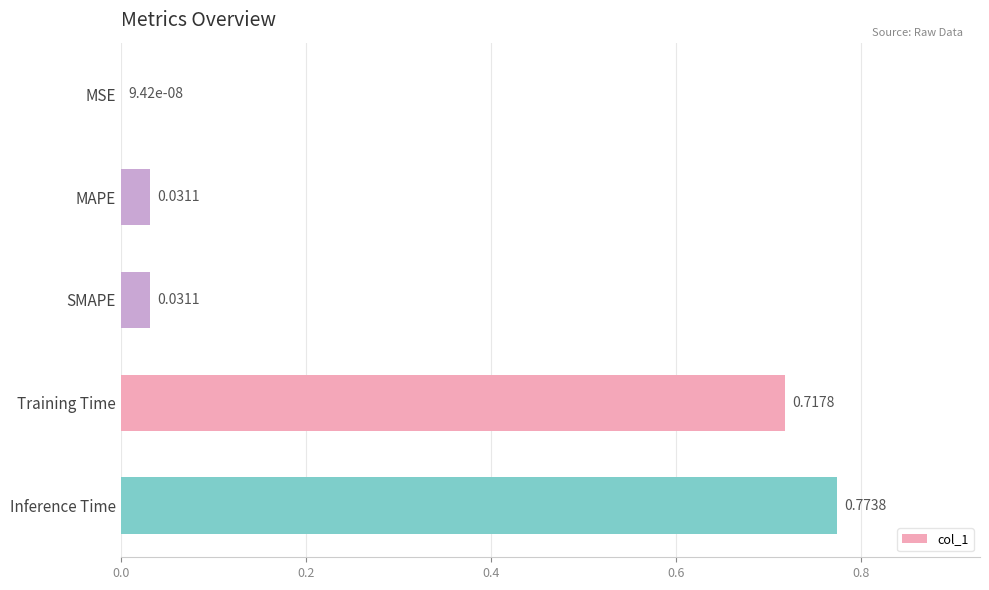

What is the sum of all values?

1.6